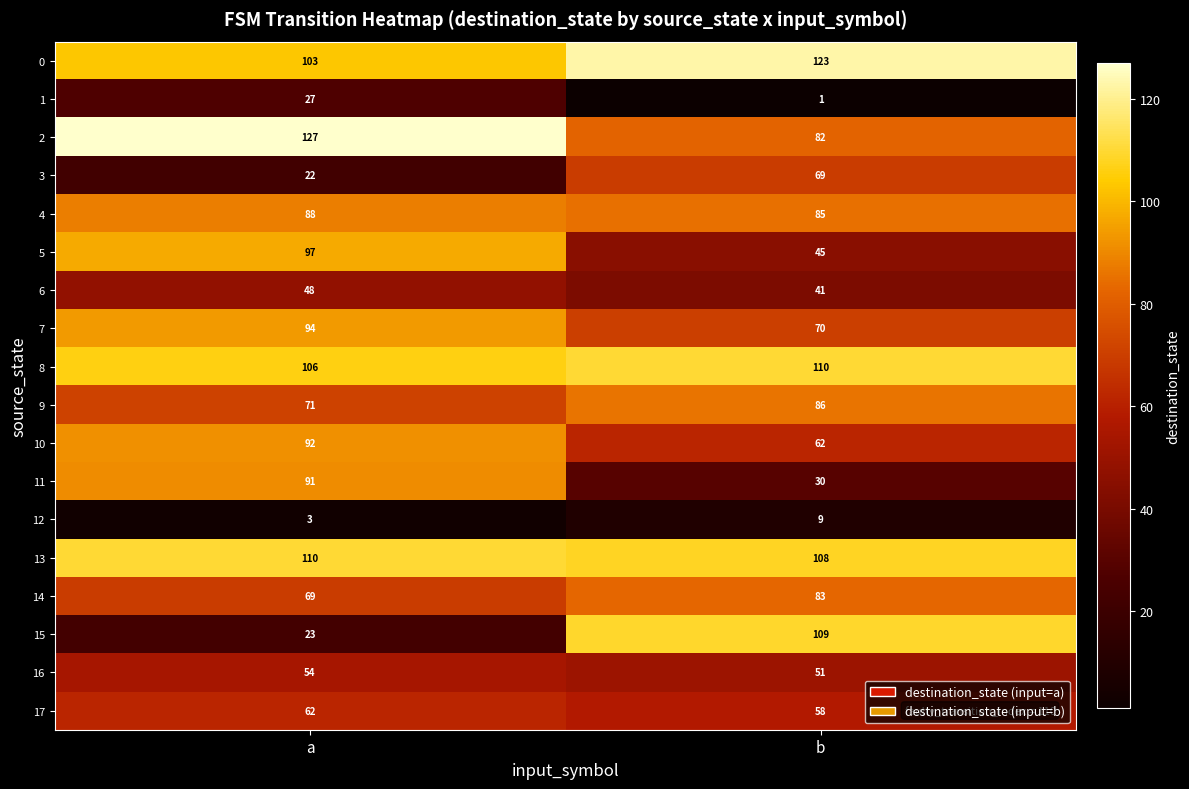

The value of 0 at b is 50. True or false?

False